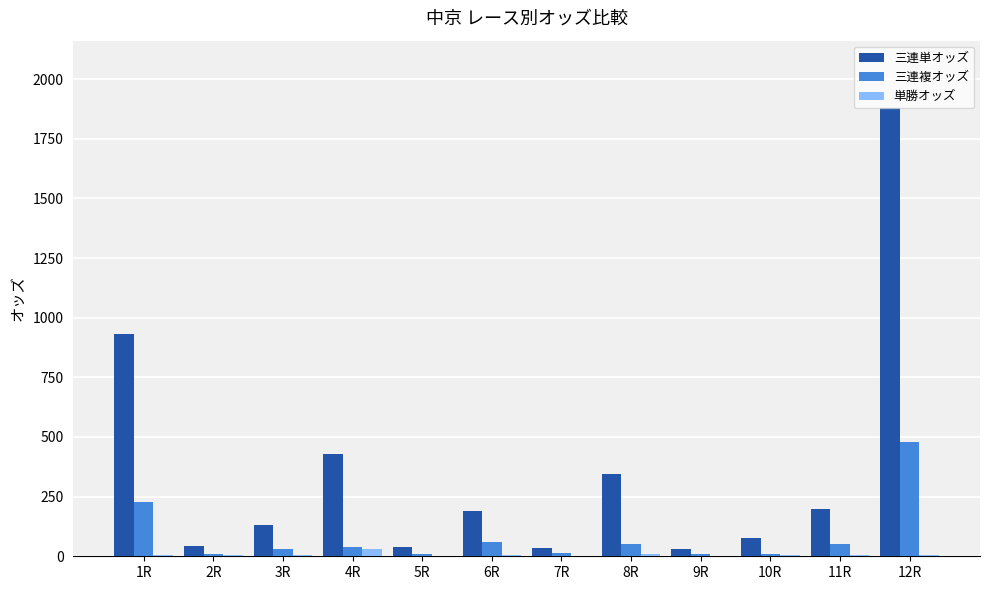

Which series changed the most between 1R and 5R?

三連単オッズ